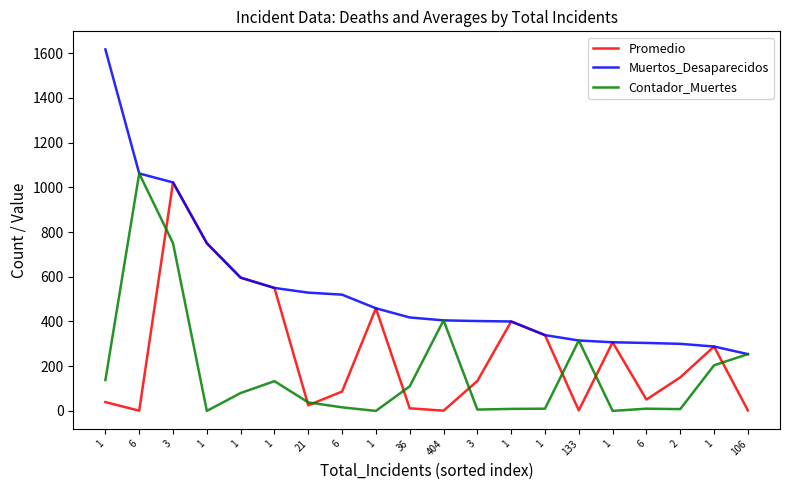

How many lines are shown in the chart?

3